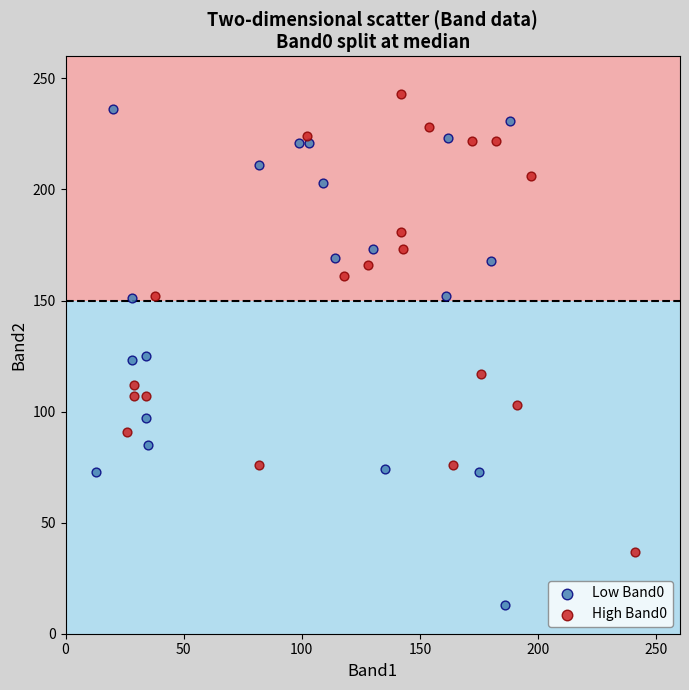

What are all the series names shown in the legend?

Low Band0, High Band0